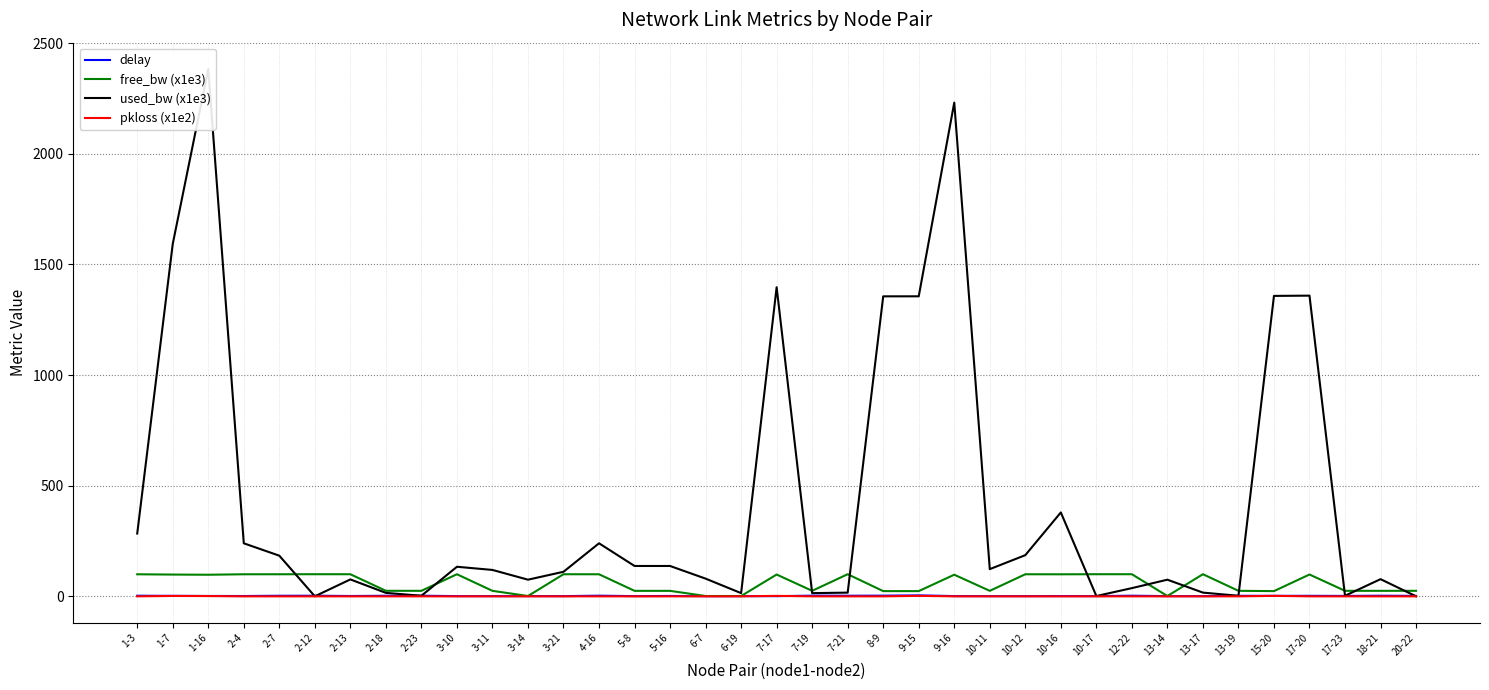

How many interior local peaks does the pkloss (x1e2) series have?

4